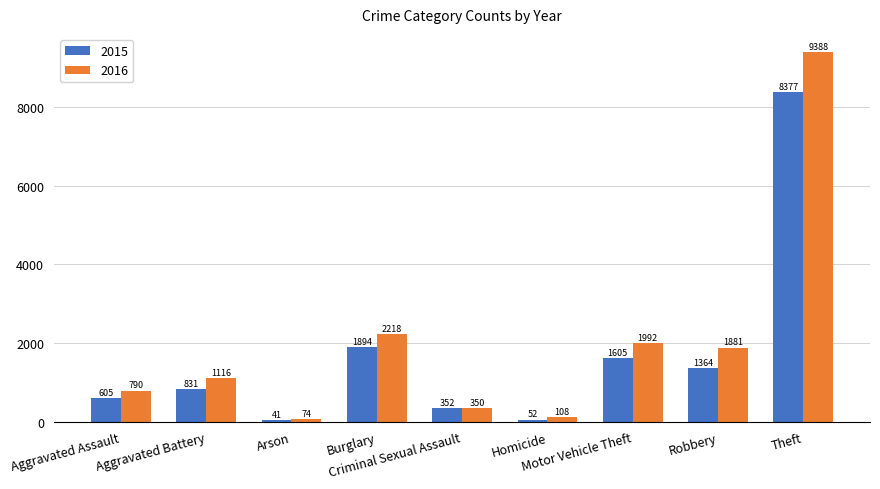

What is the sum of all 2016 values?

17917